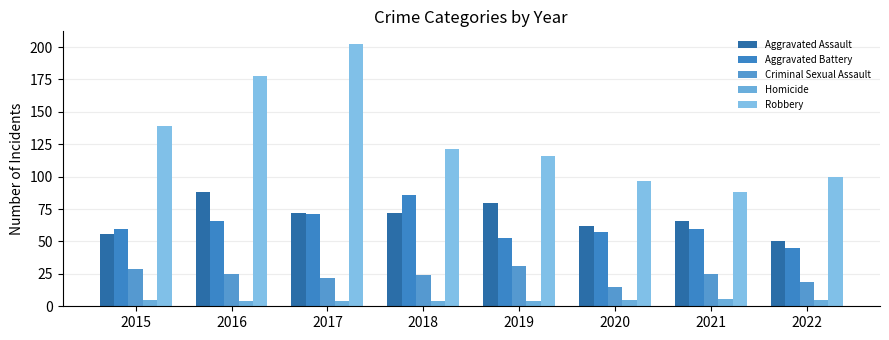

How many bars are there in total?

40